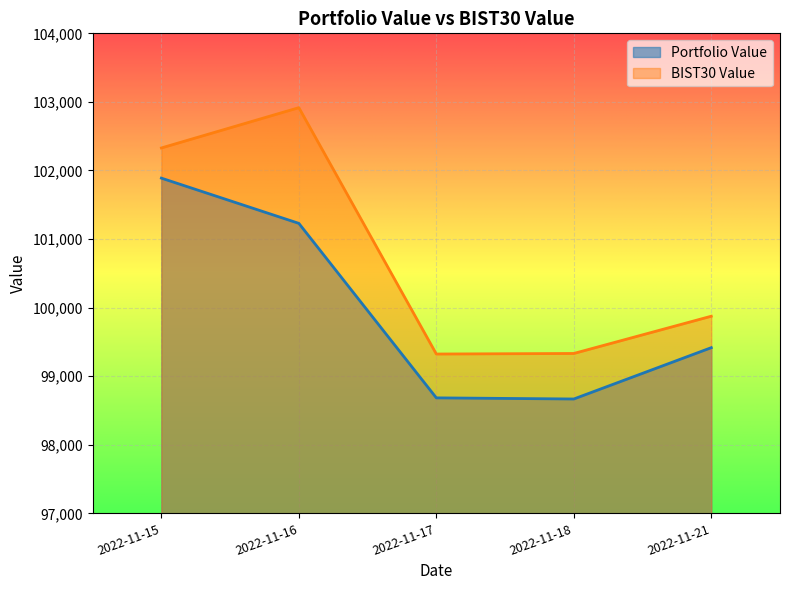

Reading left to right, extract all data points from this chart.

Portfolio Value: 2022-11-15=101888.5	2022-11-16=101228.8	2022-11-17=98684.2	2022-11-18=98667.8	2022-11-21=99416.2
BIST30 Value: 2022-11-15=102328.5	2022-11-16=102916.2	2022-11-17=99323.5	2022-11-18=99331.5	2022-11-21=99874.8